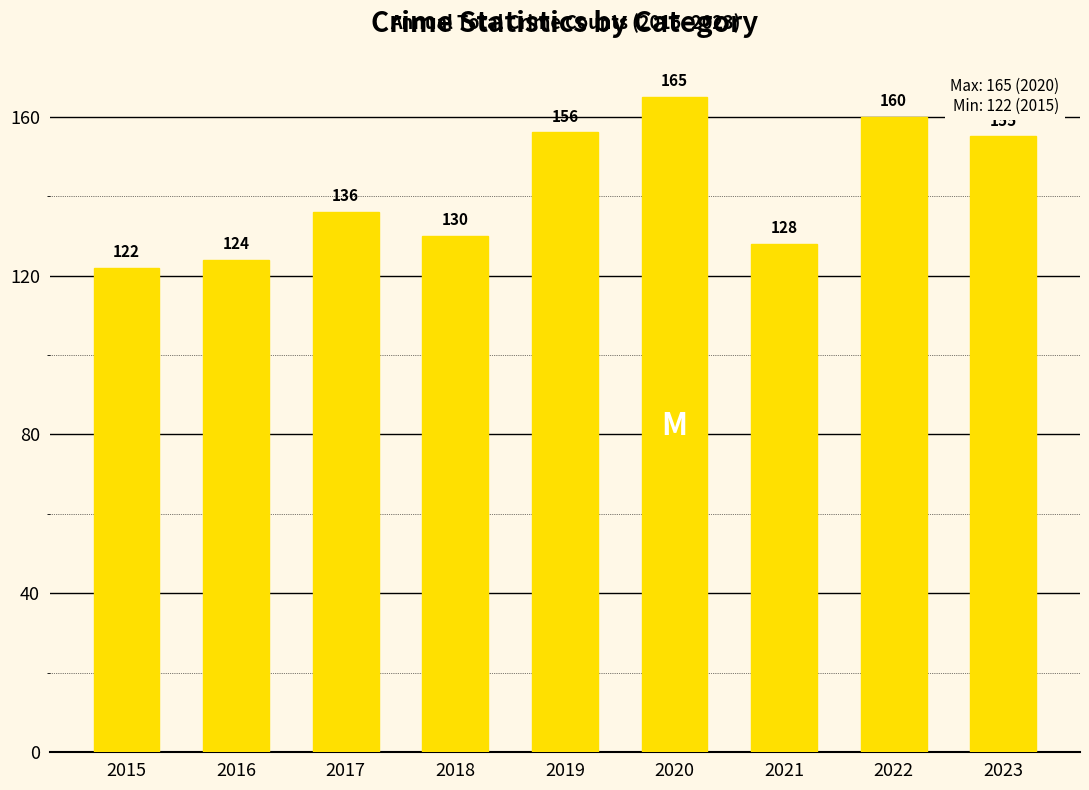

Which category has the lowest value across all series?

2015